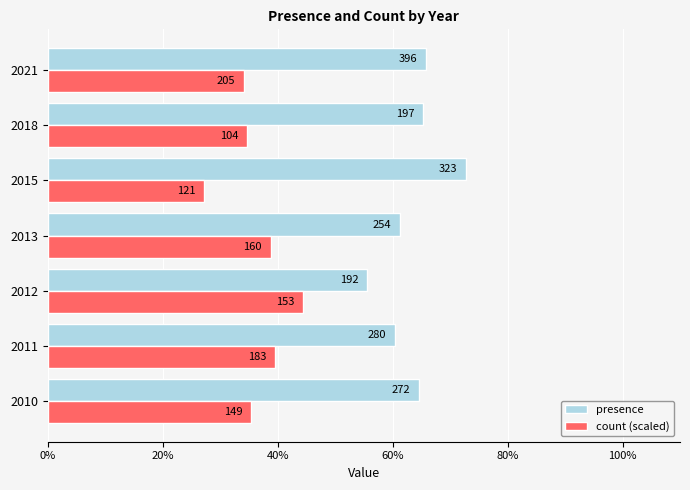

Reading left to right, list all the values displayed in this chart.

presence: 64.6	60.4	55.5	61.2	72.7	65.3	65.8
count (scaled): 35.4	39.6	44.5	38.8	27.3	34.7	34.2